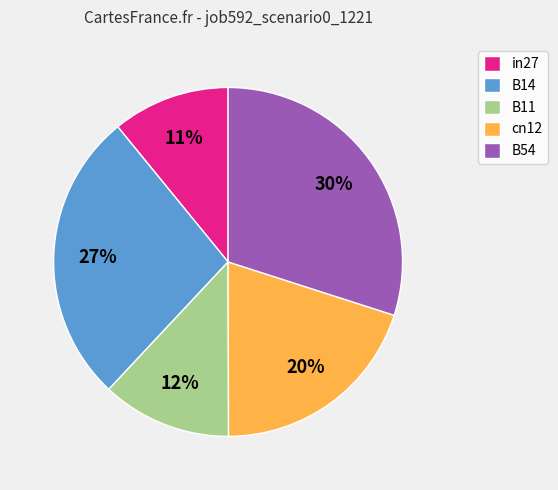

True or false: B14 accounts for 20% of the total.

False